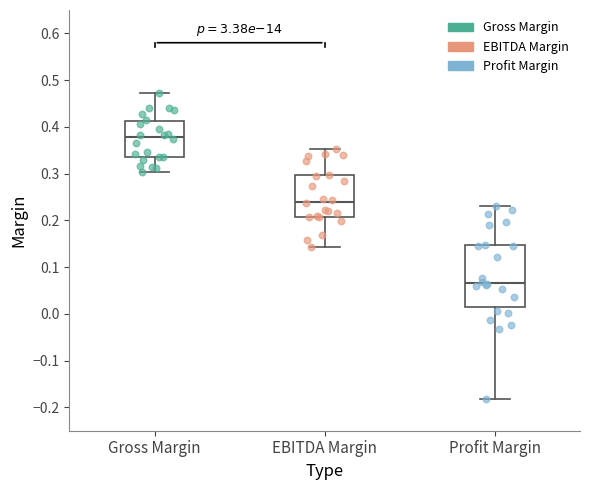

Reading left to right, read every box against the y-axis: the position of its median line, the range the box covers, and the ends of its whiskers. The values are not printed on the chart, so give them approximately, as read against the axis.

Gross Margin: median 0.38, box 0.34 to 0.41, whiskers 0.30 to 0.47
EBITDA Margin: median 0.24, box 0.21 to 0.30, whiskers 0.14 to 0.35
Profit Margin: median 0.07, box 0.01 to 0.15, whiskers -0.18 to 0.23